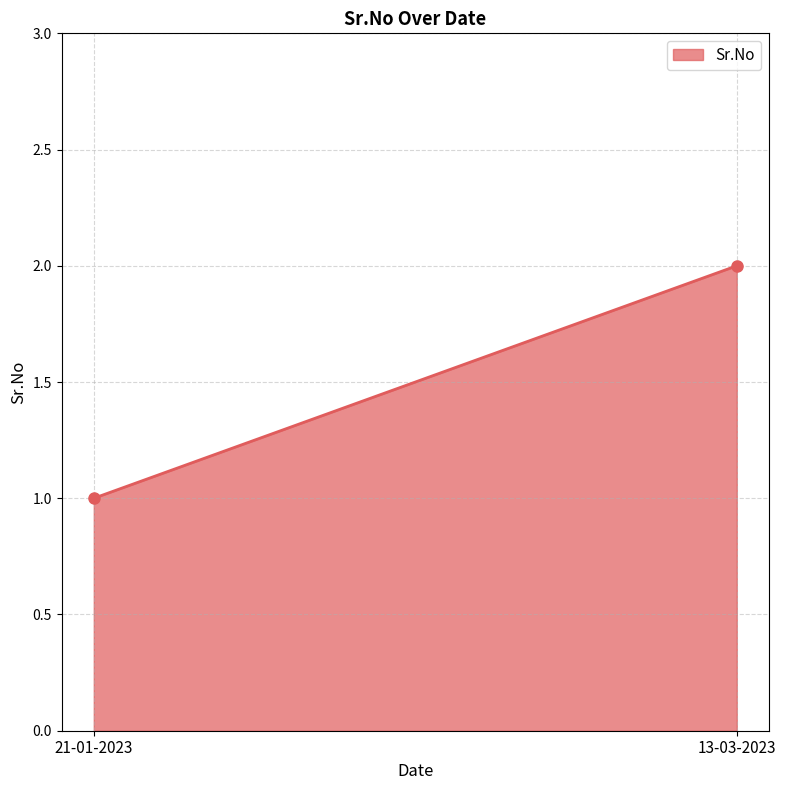

Which label corresponds to the smallest value in the chart?

21-01-2023